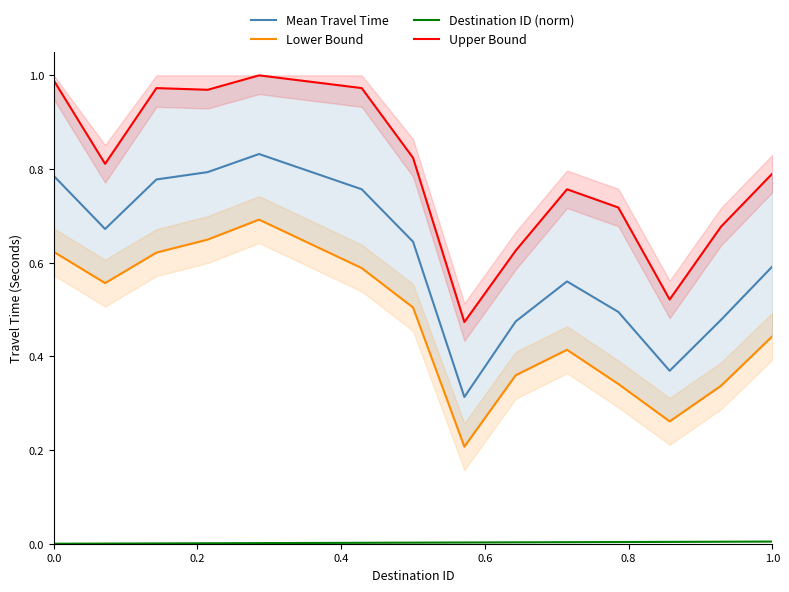

In Lower Bound, how many points are higher than both neighbors (excluding endpoints)?

2